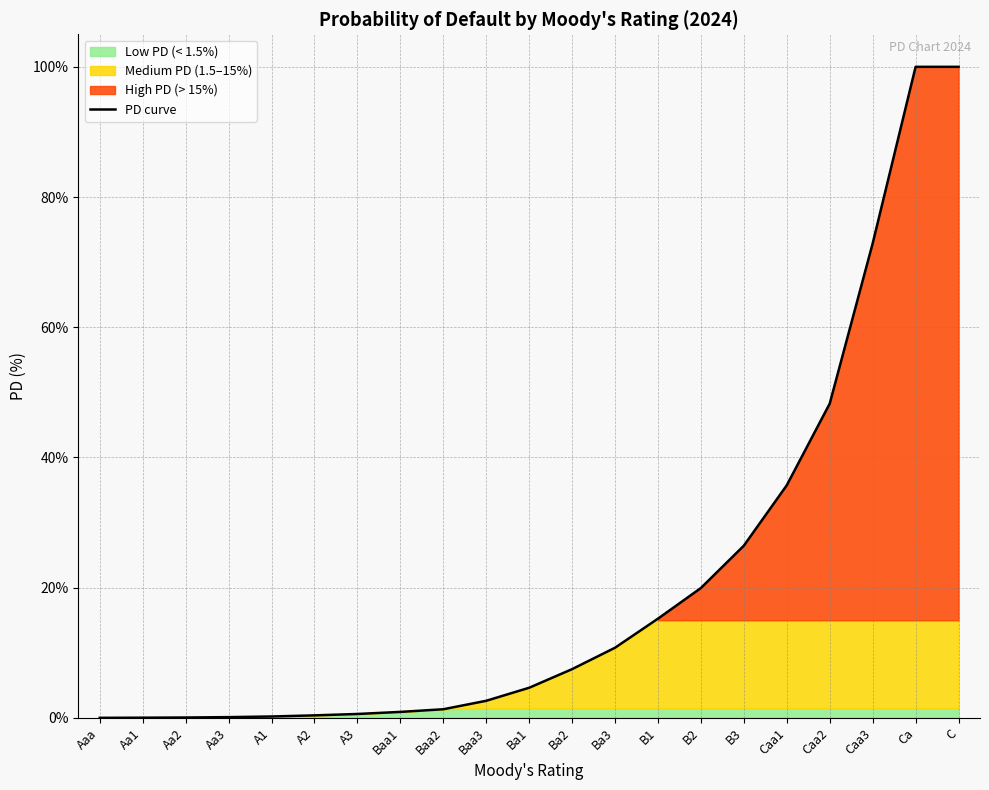

Where is PD curve nearest to the value 50?

Caa2